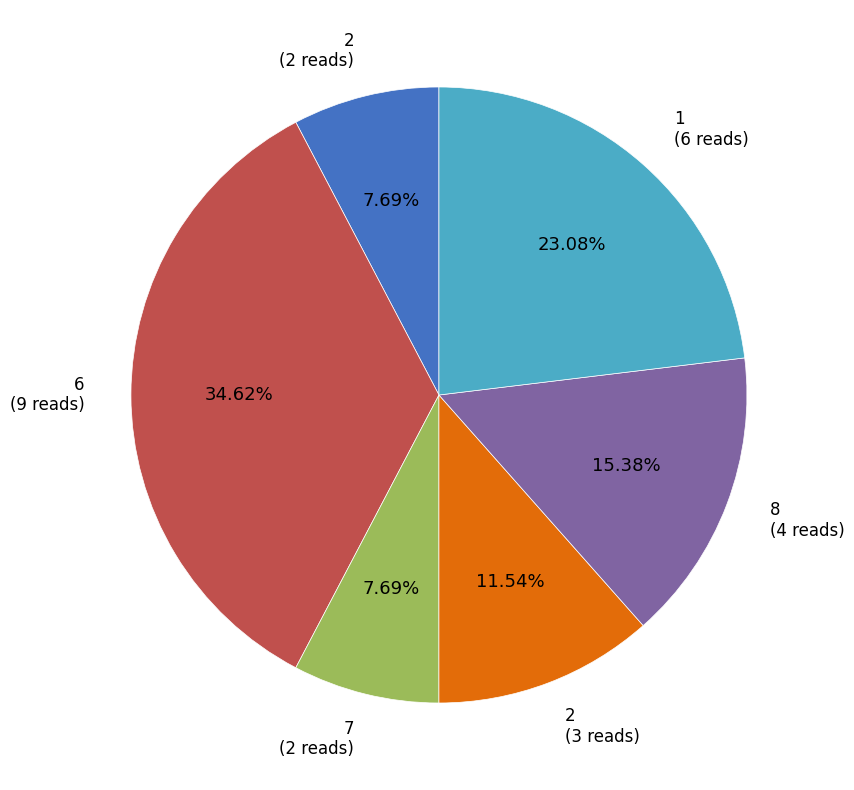

Is there a majority slice in this chart?

No